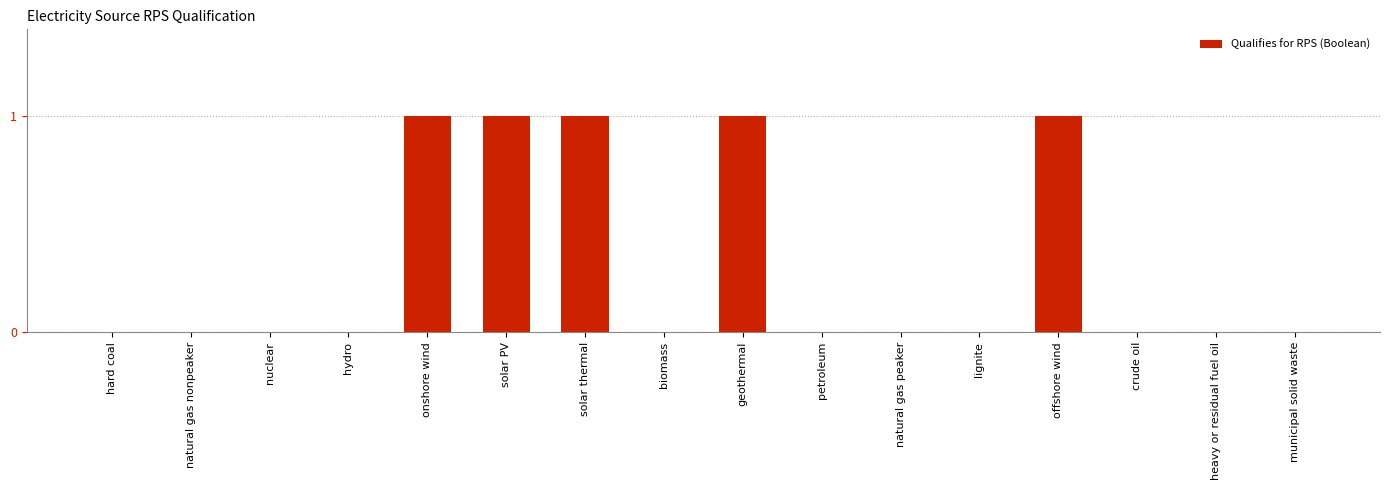

Are the bars horizontal?

No